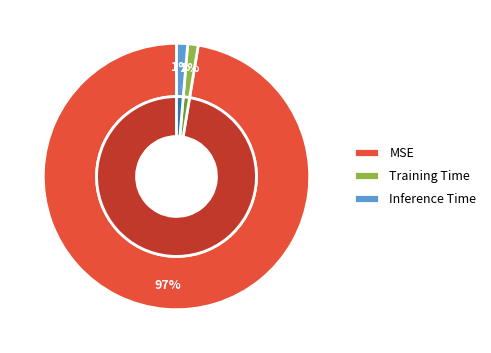

Count the number of slices in the pie.

3